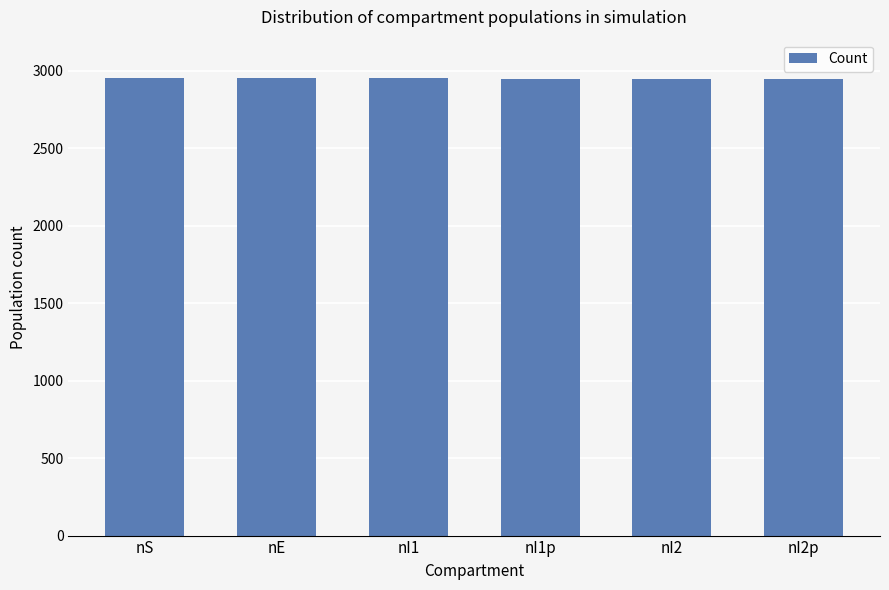

What is the change in value from nE to nI1p?

-2